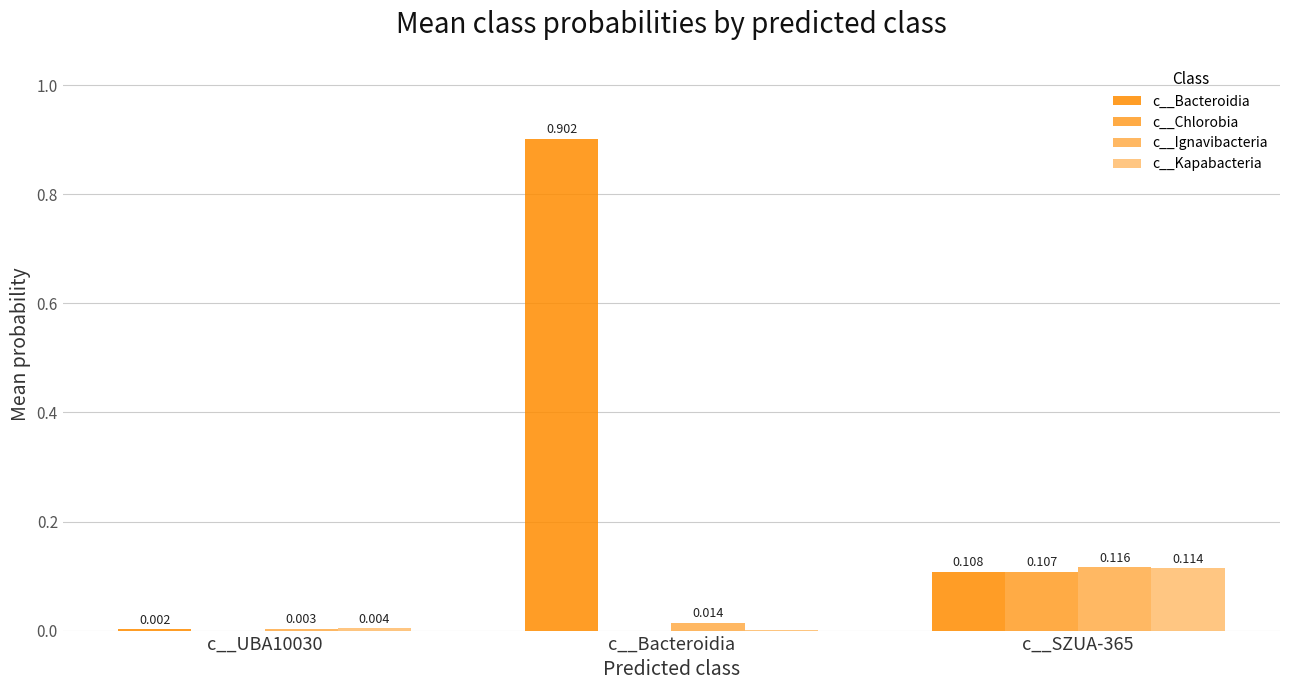

Between c__Bacteroidia and c__SZUA-365, which series saw the biggest shift?

c__Bacteroidia